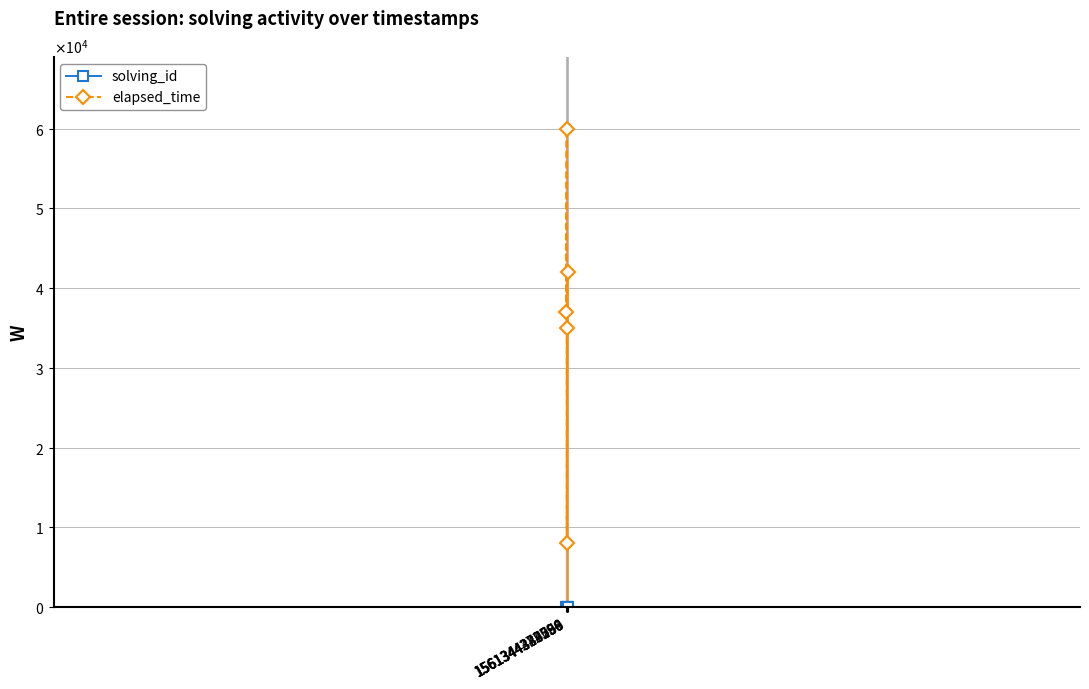

List the series in order of their overall mean, lowest first.

solving_id, elapsed_time